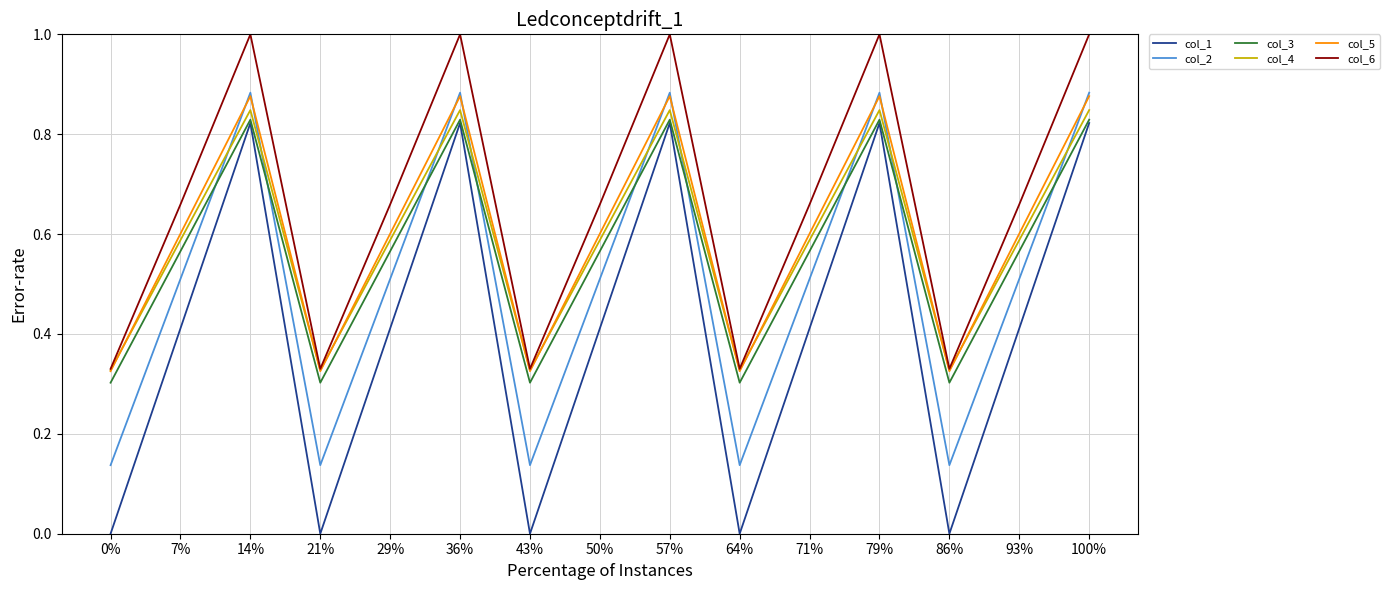

Between 64% and 71%, which series saw the biggest shift?

col_1